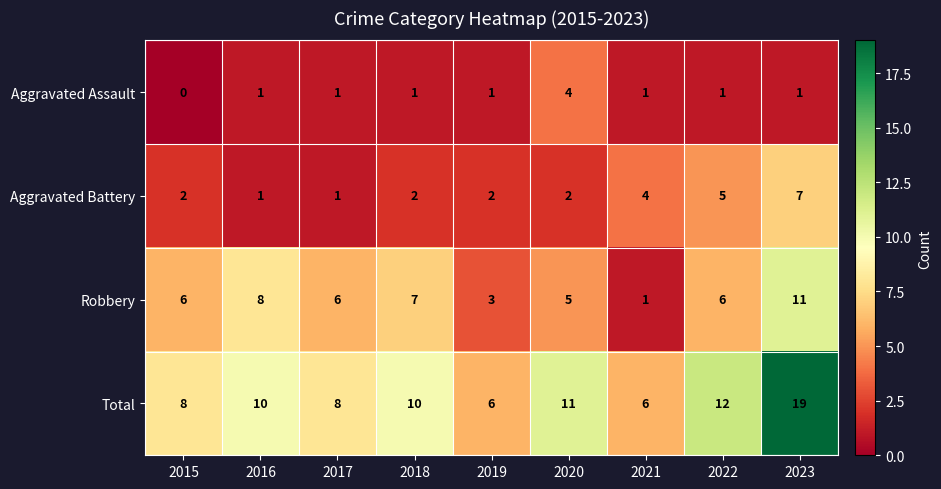

How many series are shown in this chart?

4